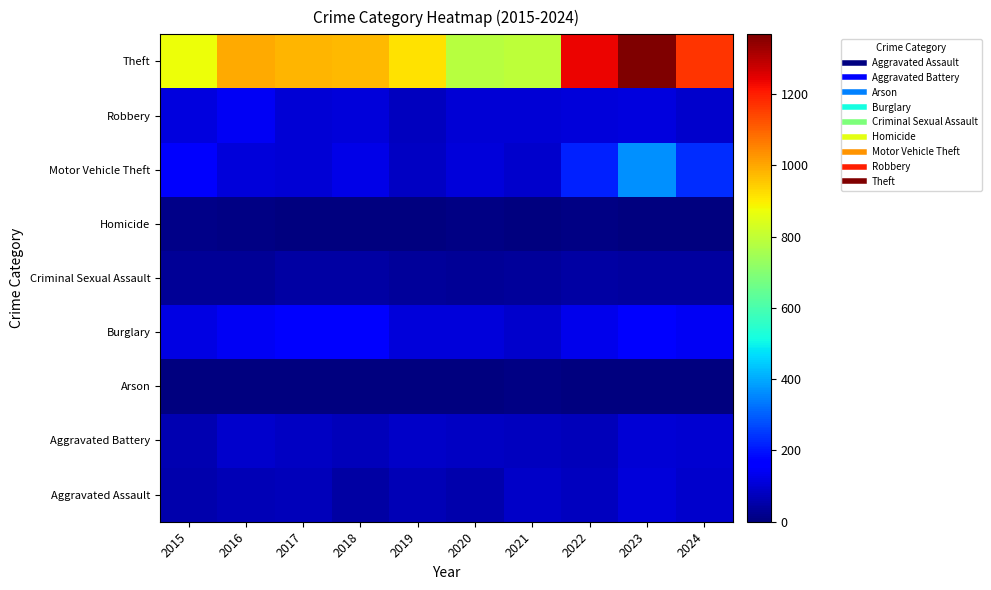

At which category is the sum across all series the highest?

2023